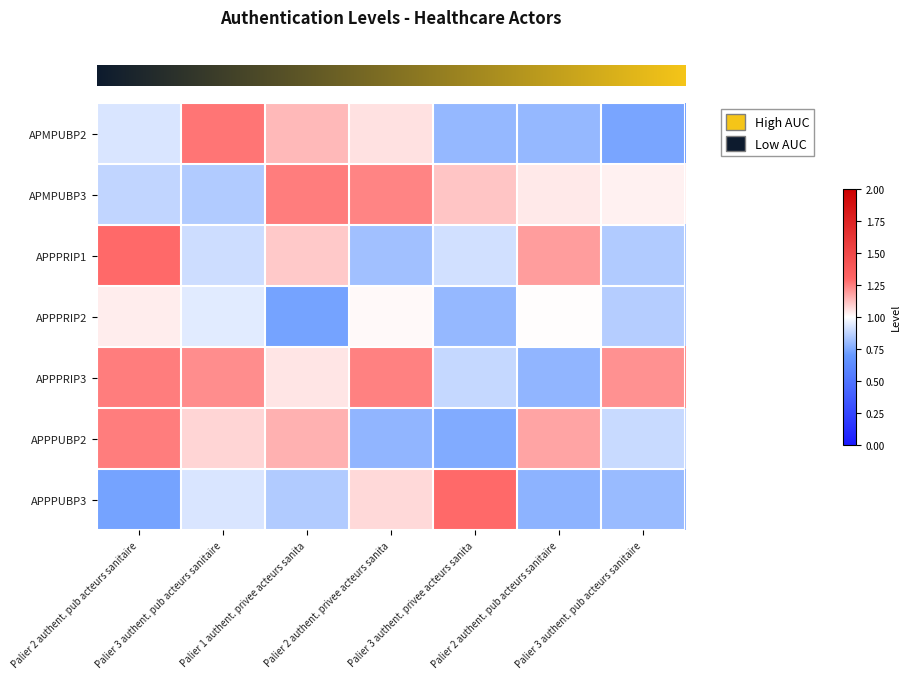

Between Palier 3 authent. pub acteurs sanitaire and Palier 3 authent. privee acteurs sanita, which is larger?

Palier 3 authent. pub acteurs sanitaire